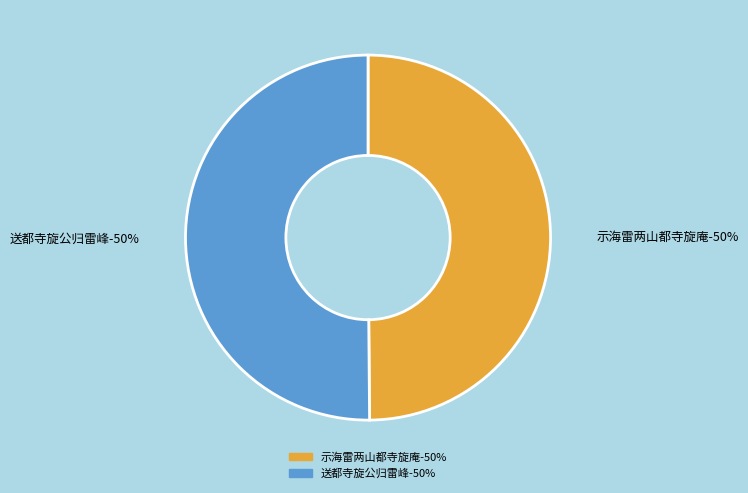

Is the sum of 送都寺旋公归雷峰 and 示海雷两山都寺旋庵 greater than half?

Yes